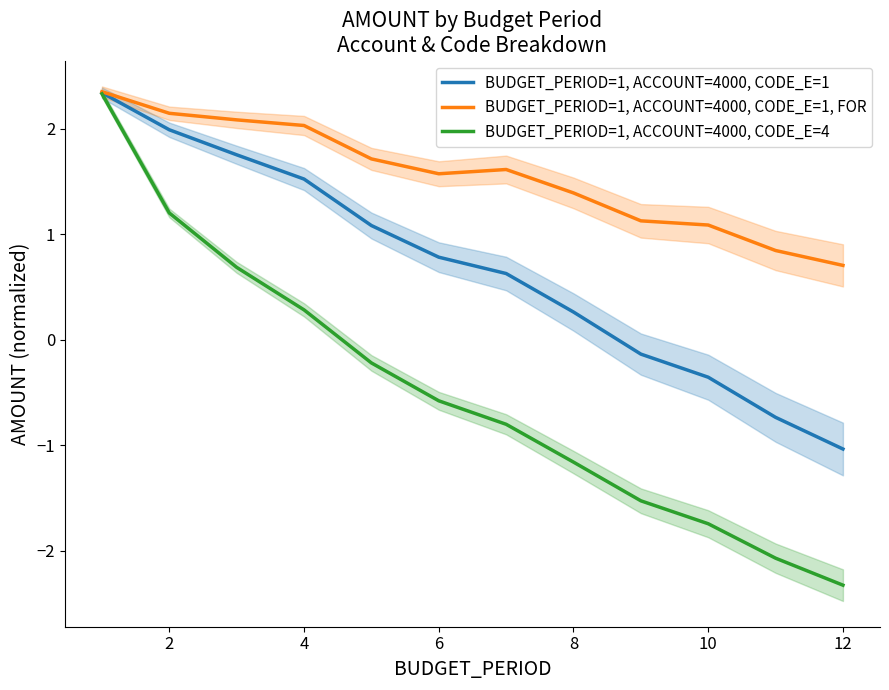

What is the lowest value of the BUDGET_PERIOD=1, ACCOUNT=4000, CODE_E=1 series?

-1.0